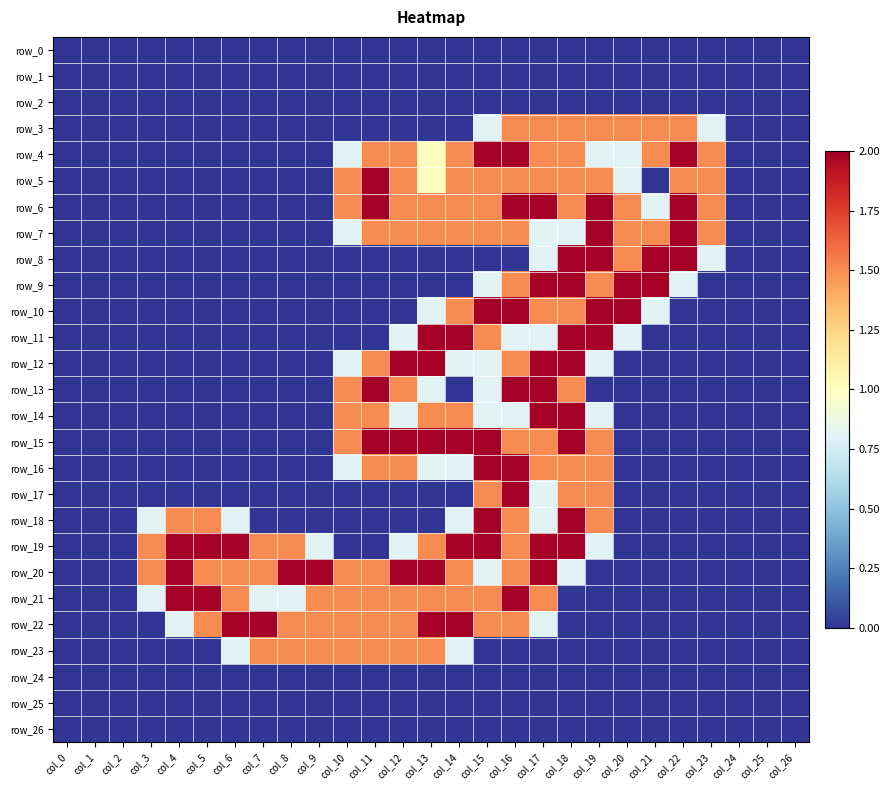

Rank the series by their maximum value, from lowest to highest.

row_0, row_1, row_2, row_24, row_25, row_26, row_3, row_23, row_4, row_5, row_6, row_7, row_8, row_9, row_10, row_11, row_12, row_13, row_14, row_15, row_16, row_17, row_18, row_19, row_20, row_21, row_22